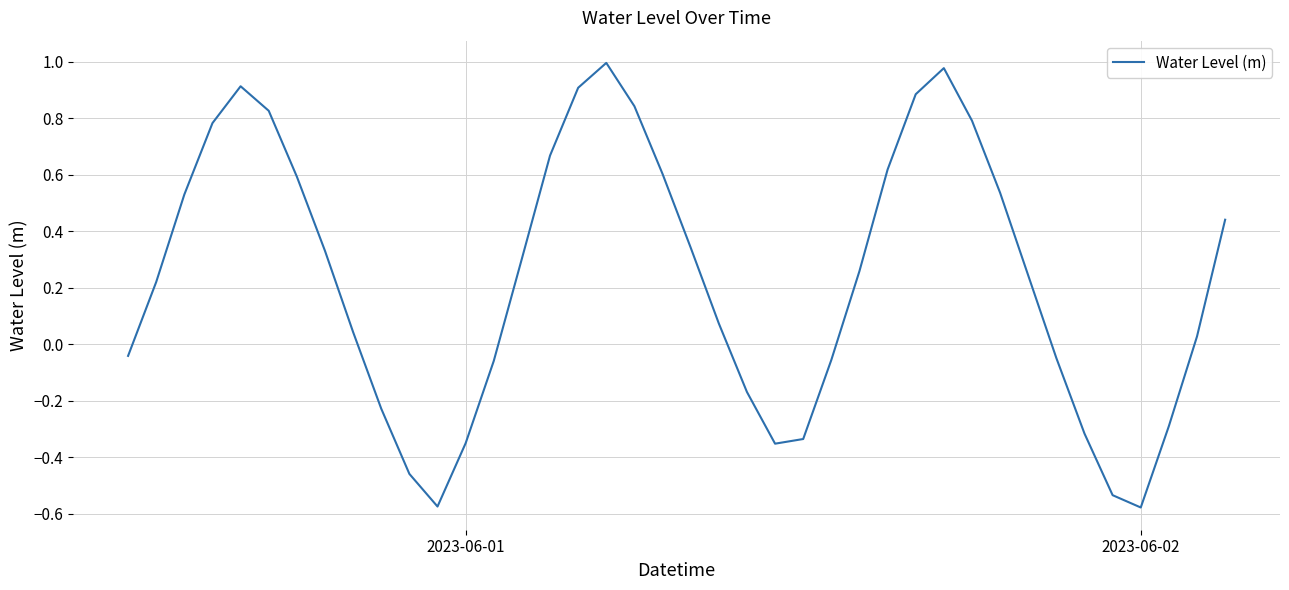

What is the difference between the maximum and minimum values?

1.6